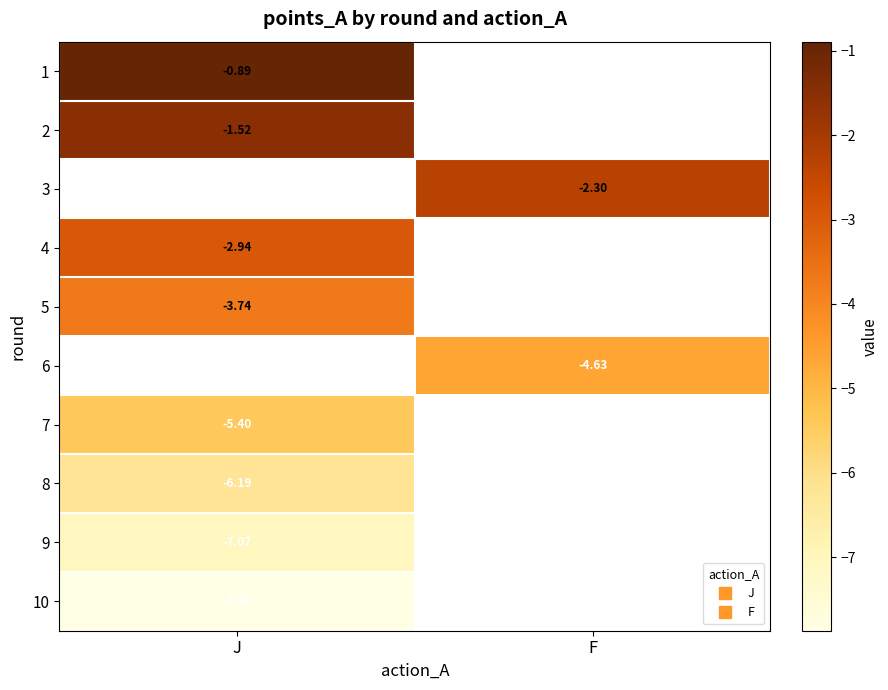

Rank the series by their maximum value, from highest to lowest.

1, 2, 3, 4, 5, 6, 7, 8, 9, 10